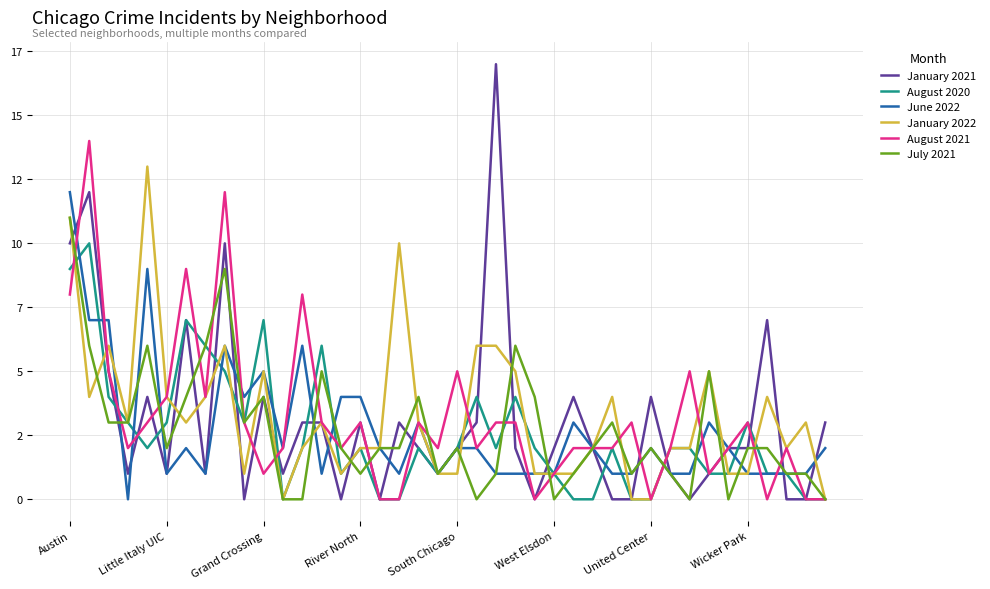

What are all the series names shown in the legend?

January 2021, August 2020, June 2022, January 2022, August 2021, July 2021